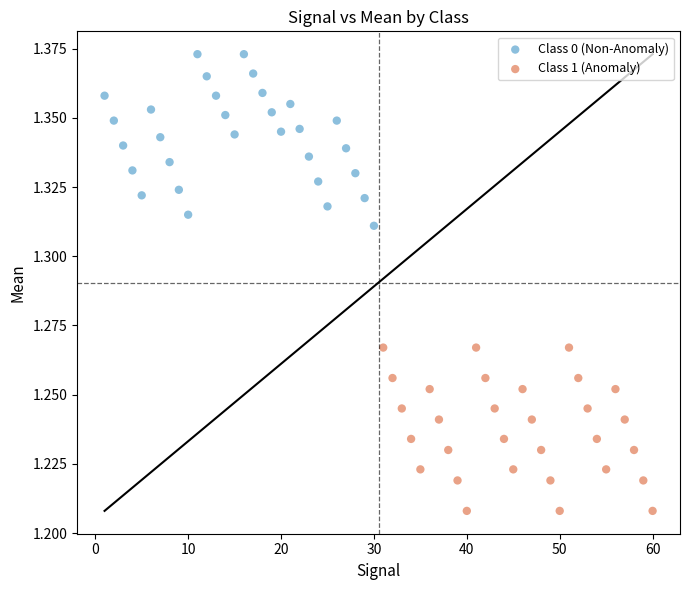

Which series reaches the minimum Y coordinate?

Class 1 (Anomaly)